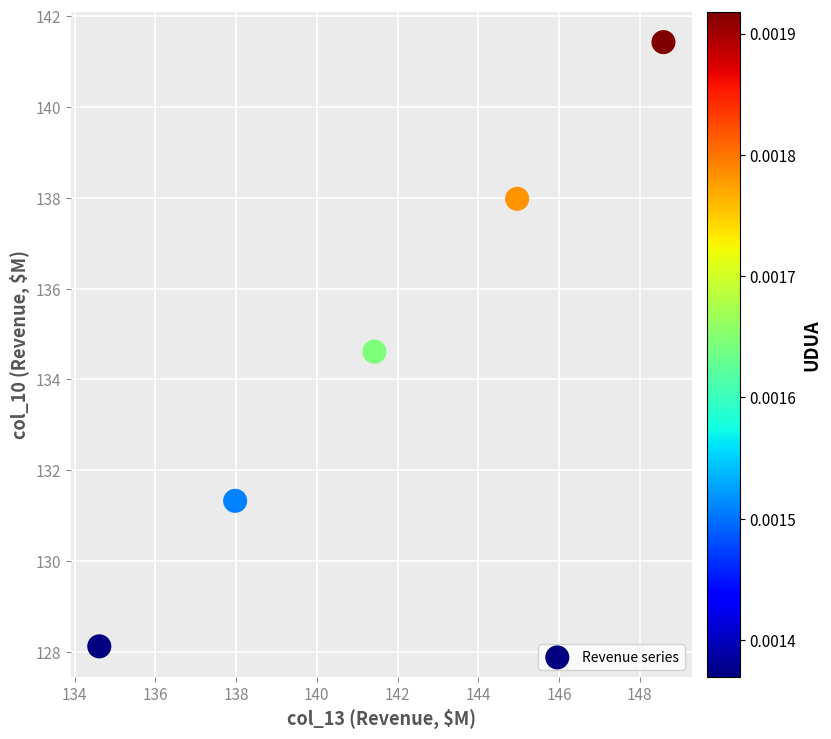

What is the average X value?

141.5